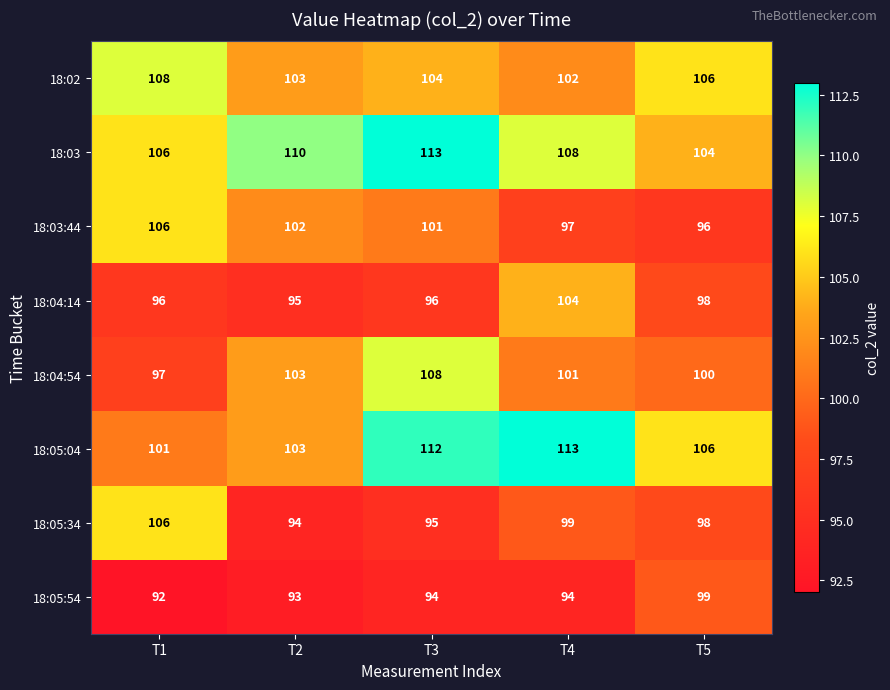

List the labels in order of 18:04:54 value, largest first.

T3, T2, T4, T5, T1